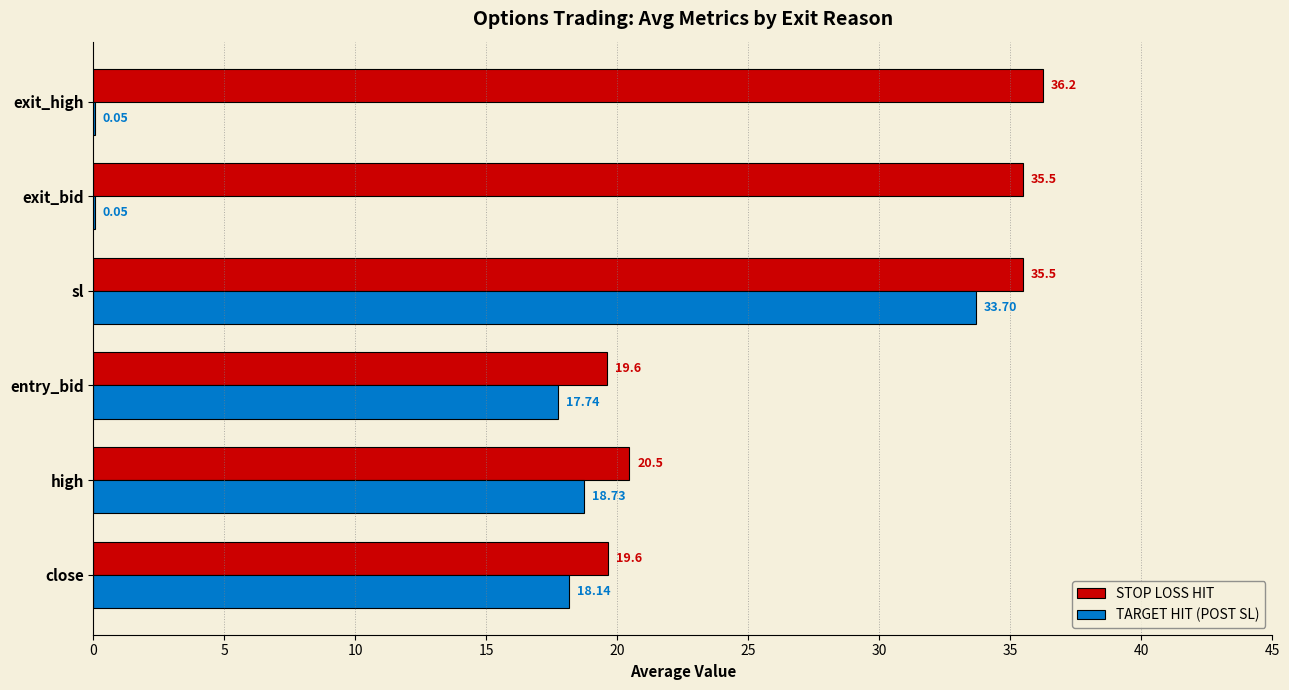

What is the maximum value shown in the chart?

36.2